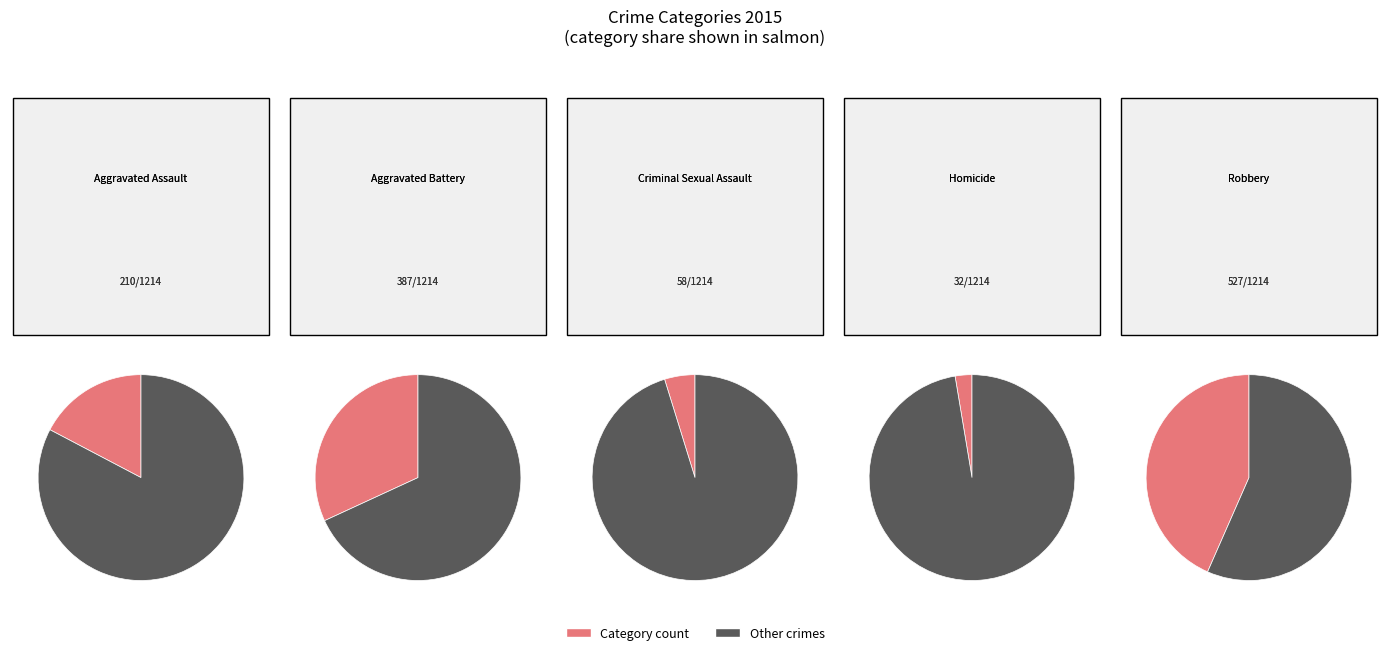

Is it true that Robbery is 43% of the pie?

True